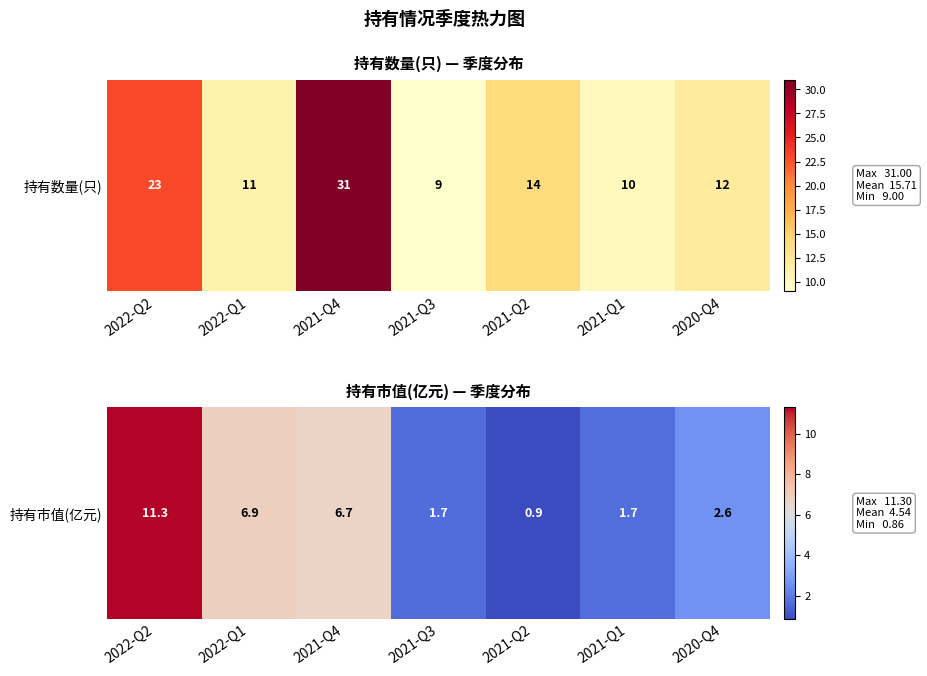

Rank the categories by value from lowest to highest.

2021-Q2, 2021-Q3, 2021-Q1, 2020-Q4, 2021-Q4, 2022-Q1, 2022-Q2